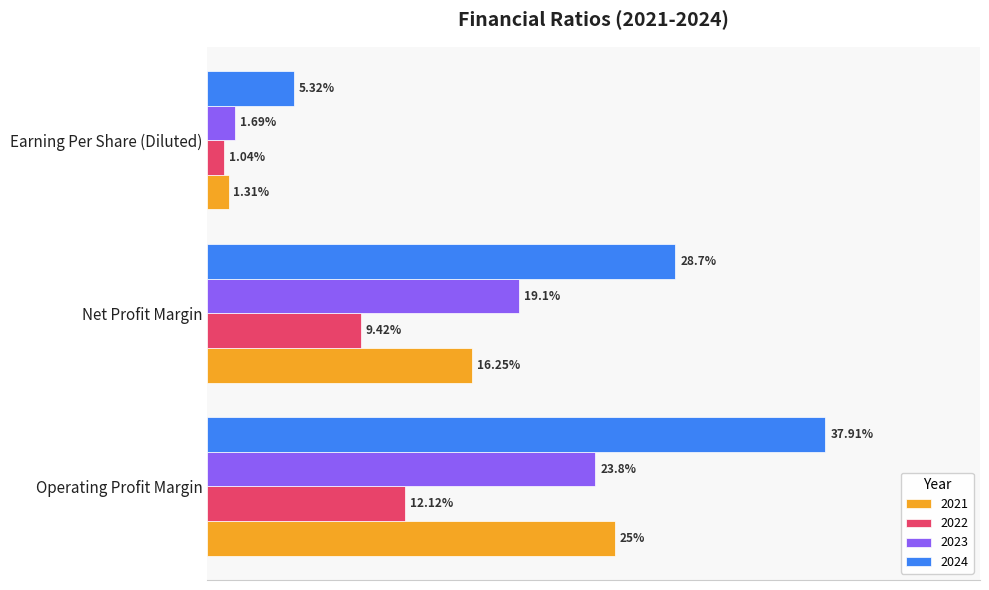

At which label does 2022 reach its minimum?

Earning Per Share (Diluted)